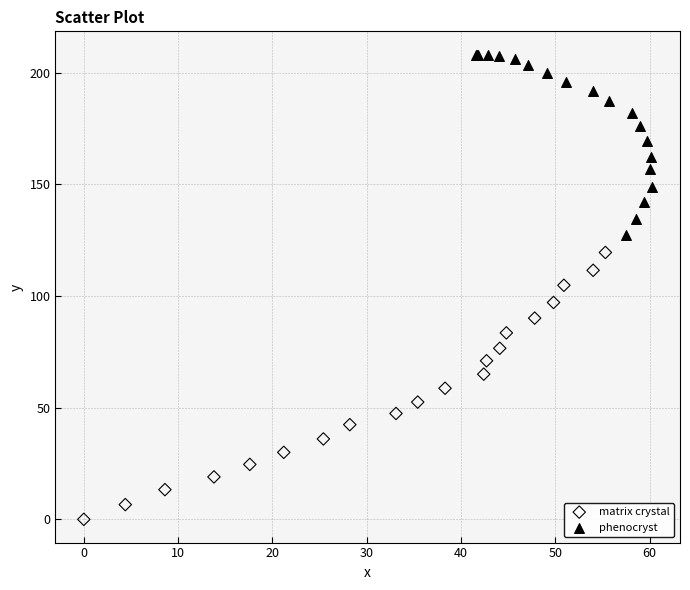

Which series reaches the minimum Y coordinate?

matrix crystal